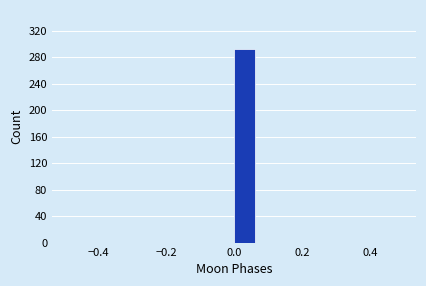

Read against the x-axis, roughly where is the centre of the tallest bar?

0.04